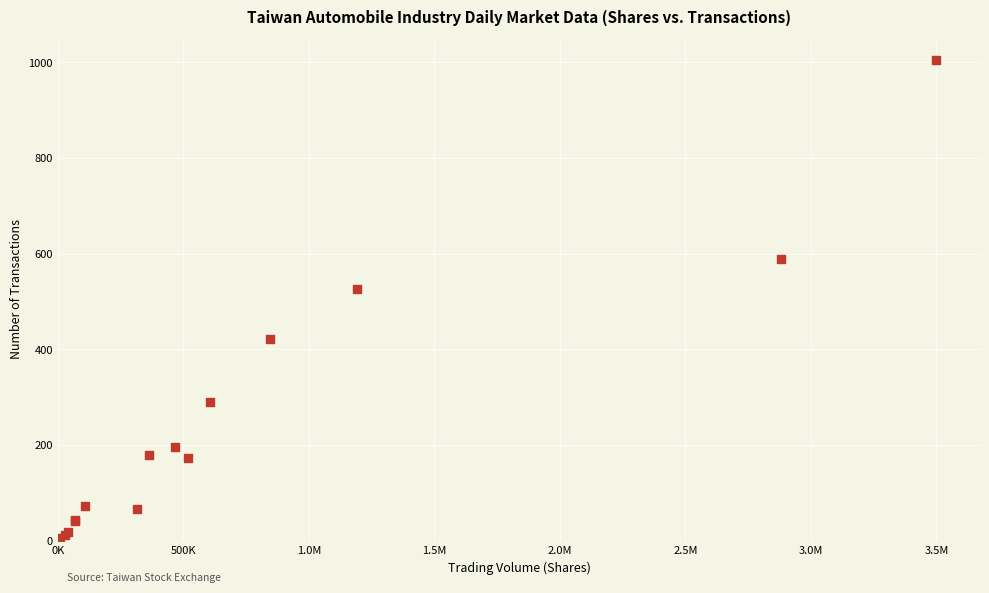

What Y value in the scatter plot is closest to 504?

526